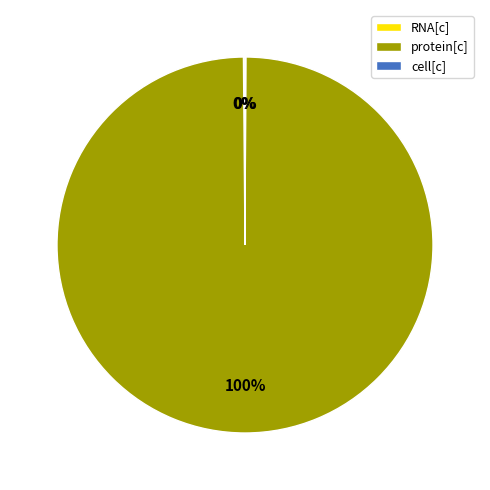

Is it true that protein[c] is 89% of the pie?

False